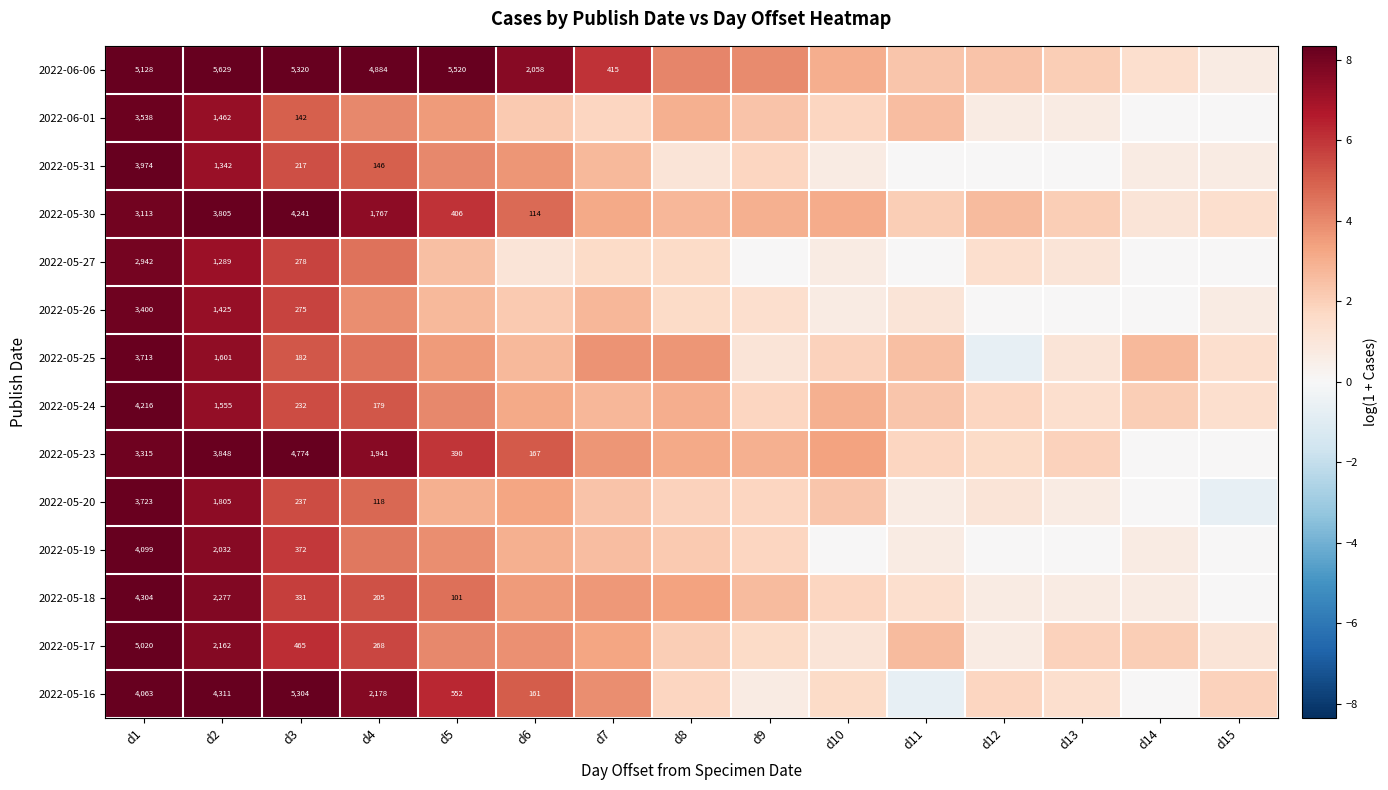

Is the value of 2022-05-24 at d4 greater than the value of 2022-05-19 at d3?

No